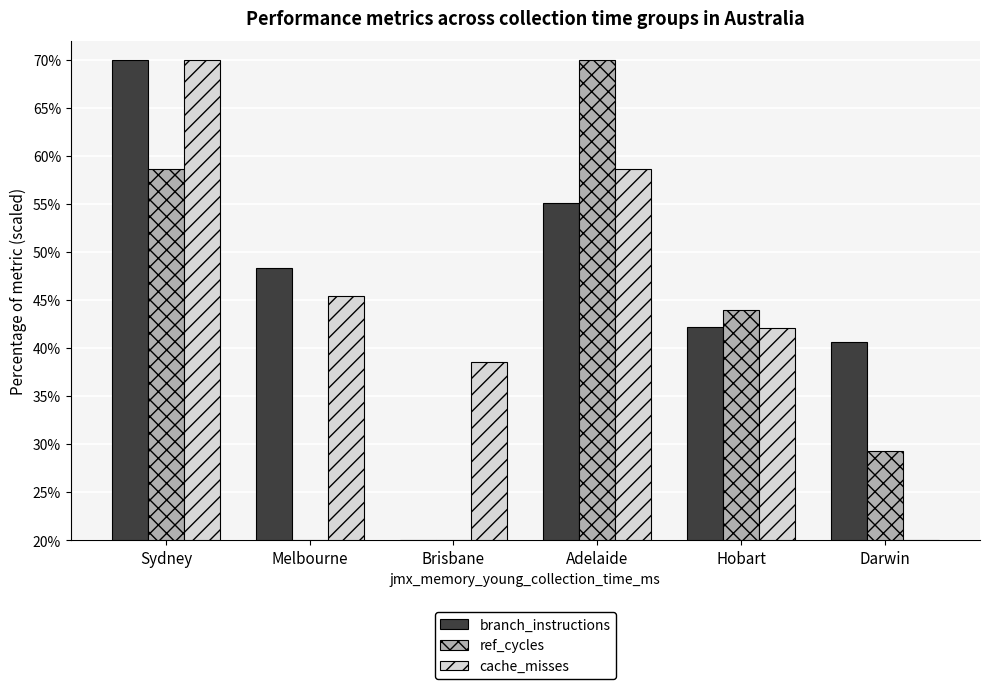

What are all the series names shown in the legend?

branch_instructions, ref_cycles, cache_misses